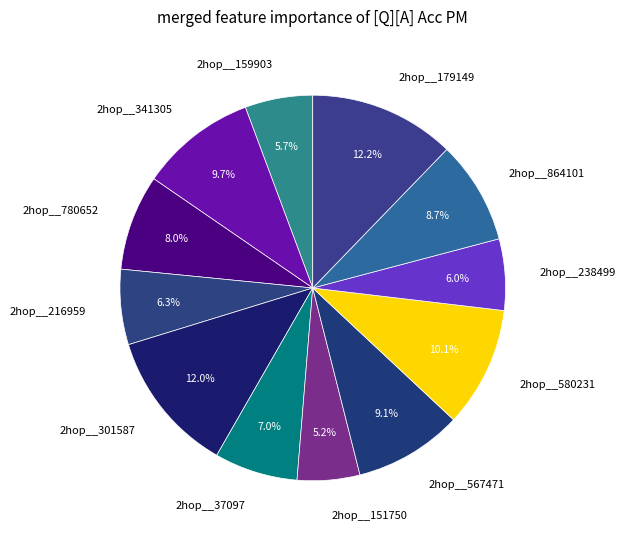

To the nearest percent, what is the difference between the largest and smallest slice percentages?

7%